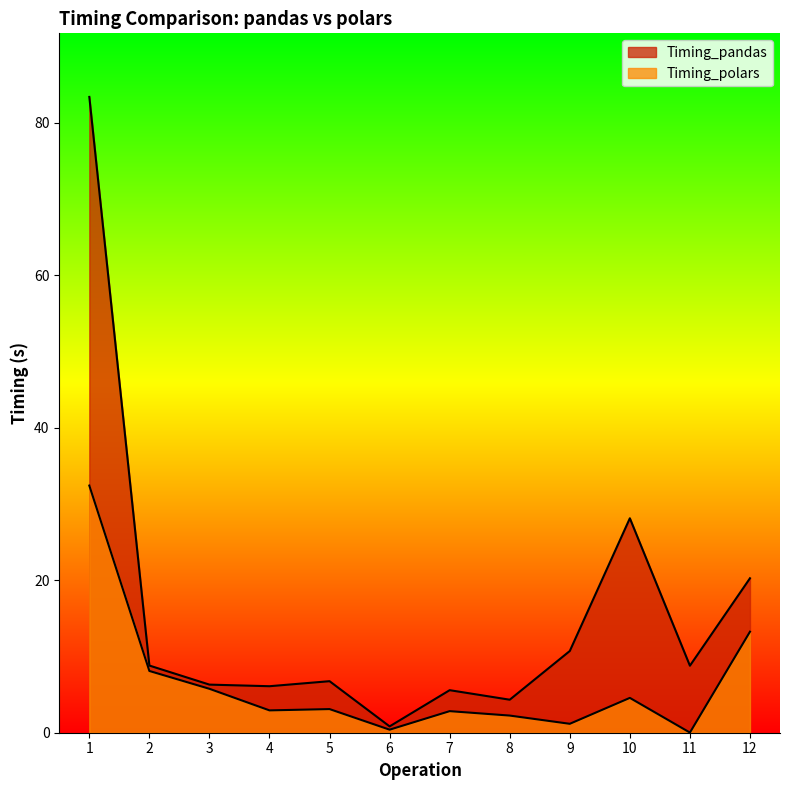

At which category is the sum across all series the highest?

1